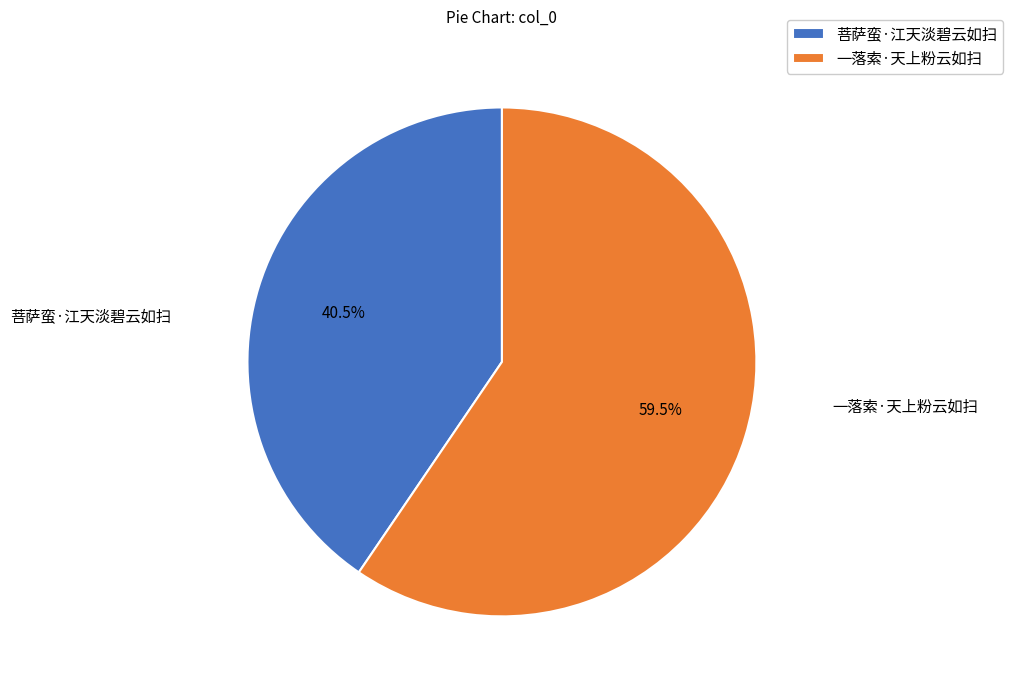

Rank the categories by value from highest to lowest.

一落索·天上粉云如扫, 菩萨蛮·江天淡碧云如扫